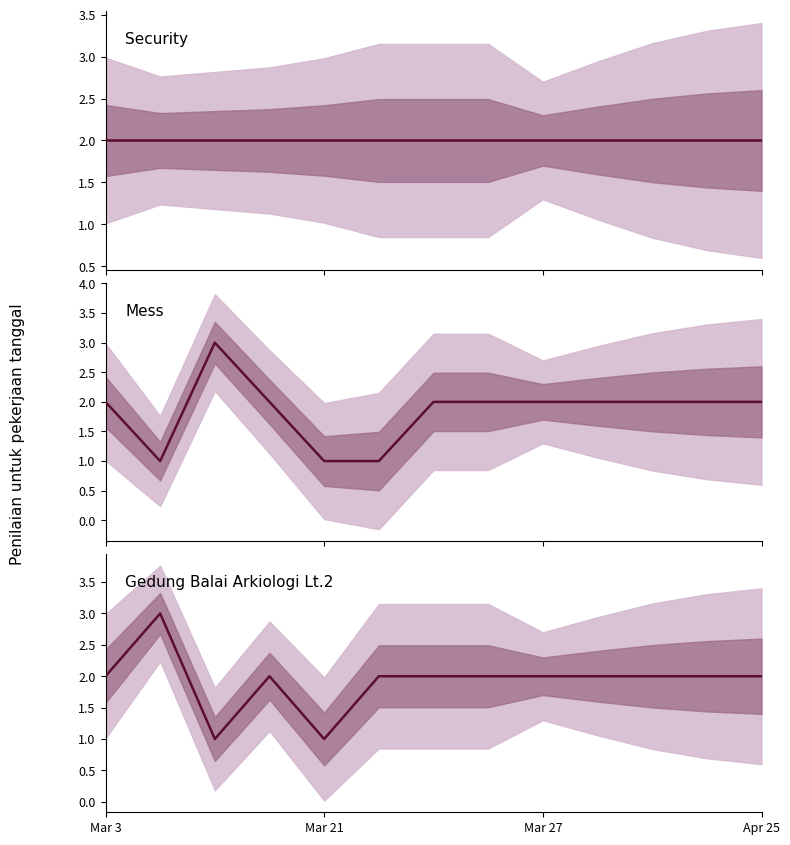

What position from the right is Mar 27?

5